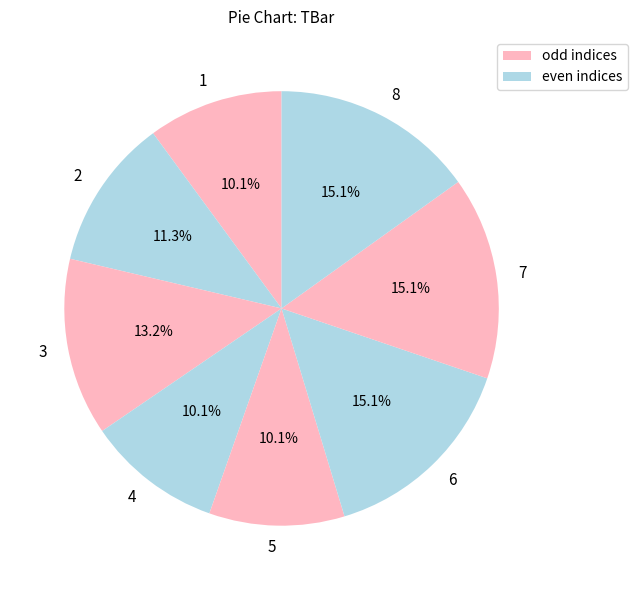

Between 8 and 3, which is larger?

8